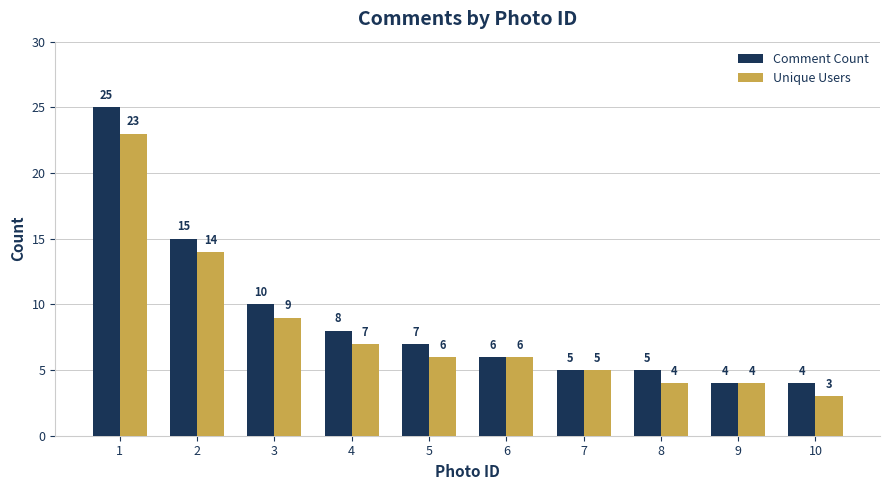

Are the bars grouped side by side (vs. stacked)?

Yes